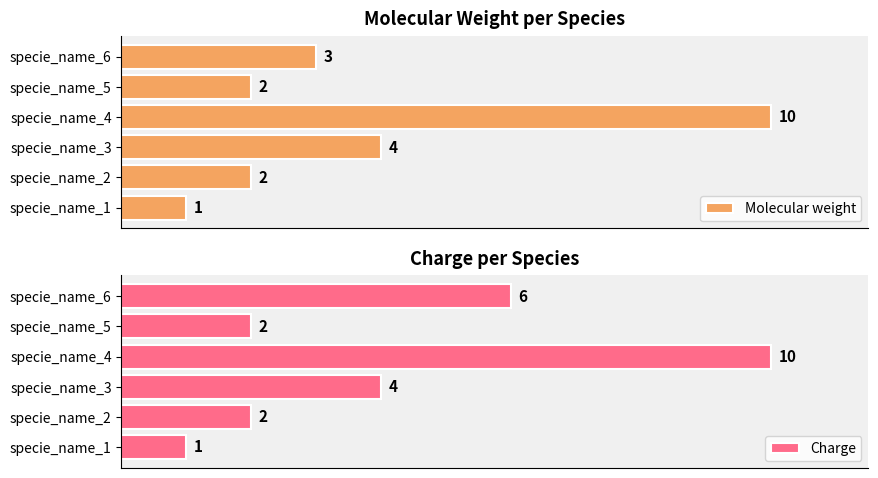

What is the value of the Charge bar at the 2nd from the left?

2